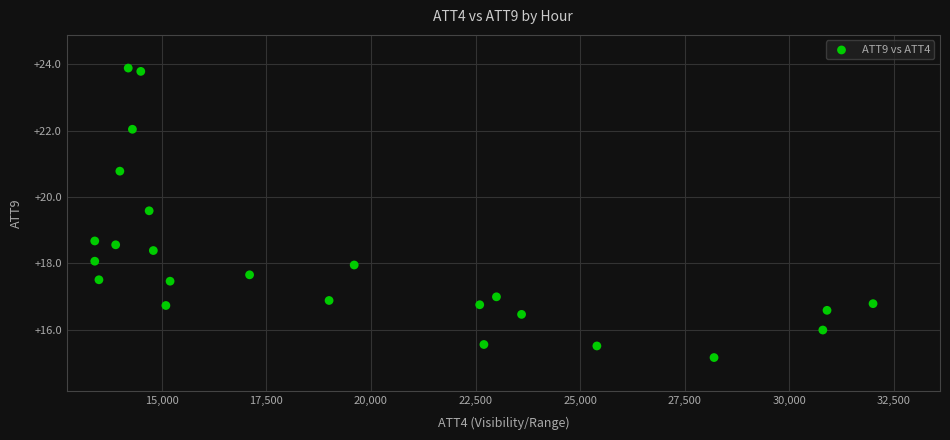

What is the range of X values (max minus min)?

18600.0